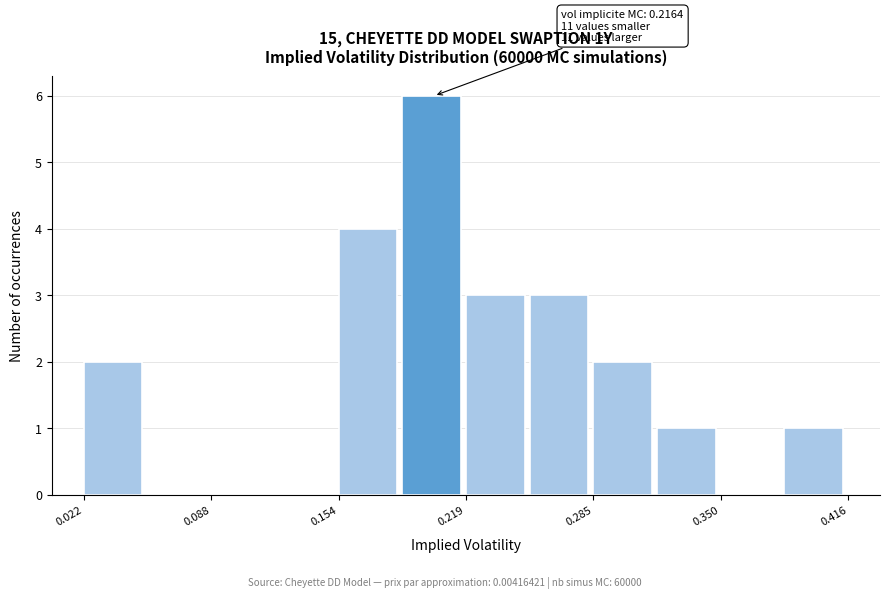

Around what value on the x-axis is the tallest bar? Give the approximate position of its centre, as read against the axis.

0.20